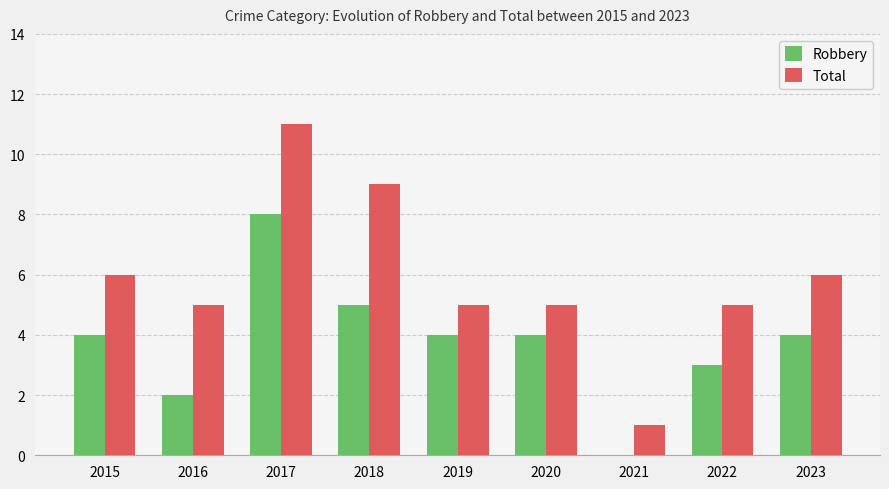

Is it true that Total equals 2 at 2015?

False